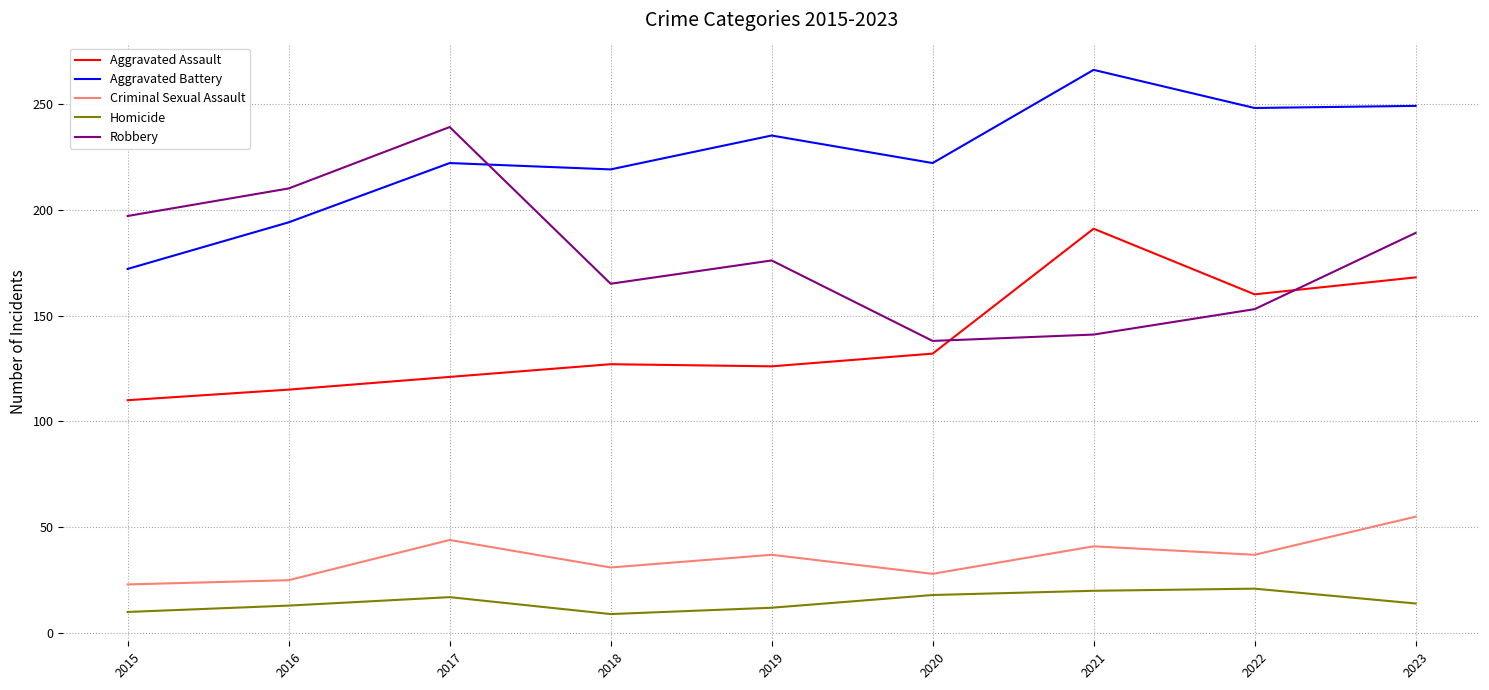

What is the difference between the maximum and minimum values in the Homicide series?

12